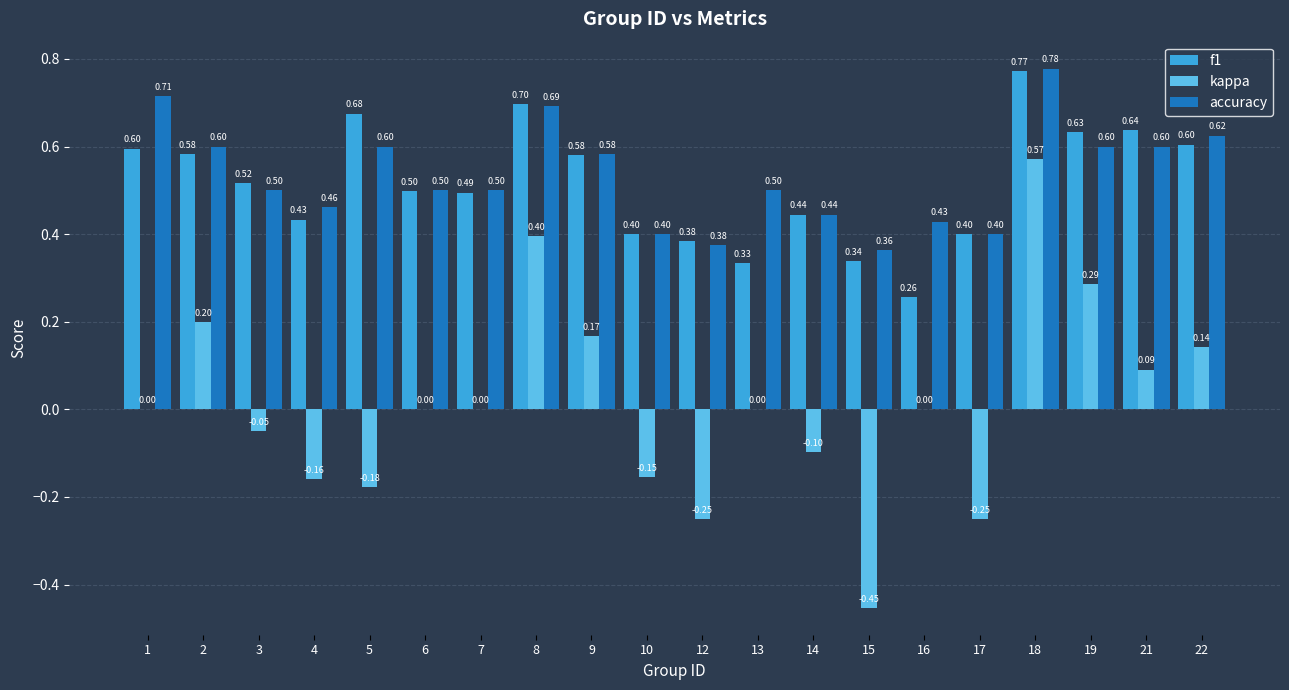

Between 12 and 16, which series saw the biggest shift?

kappa